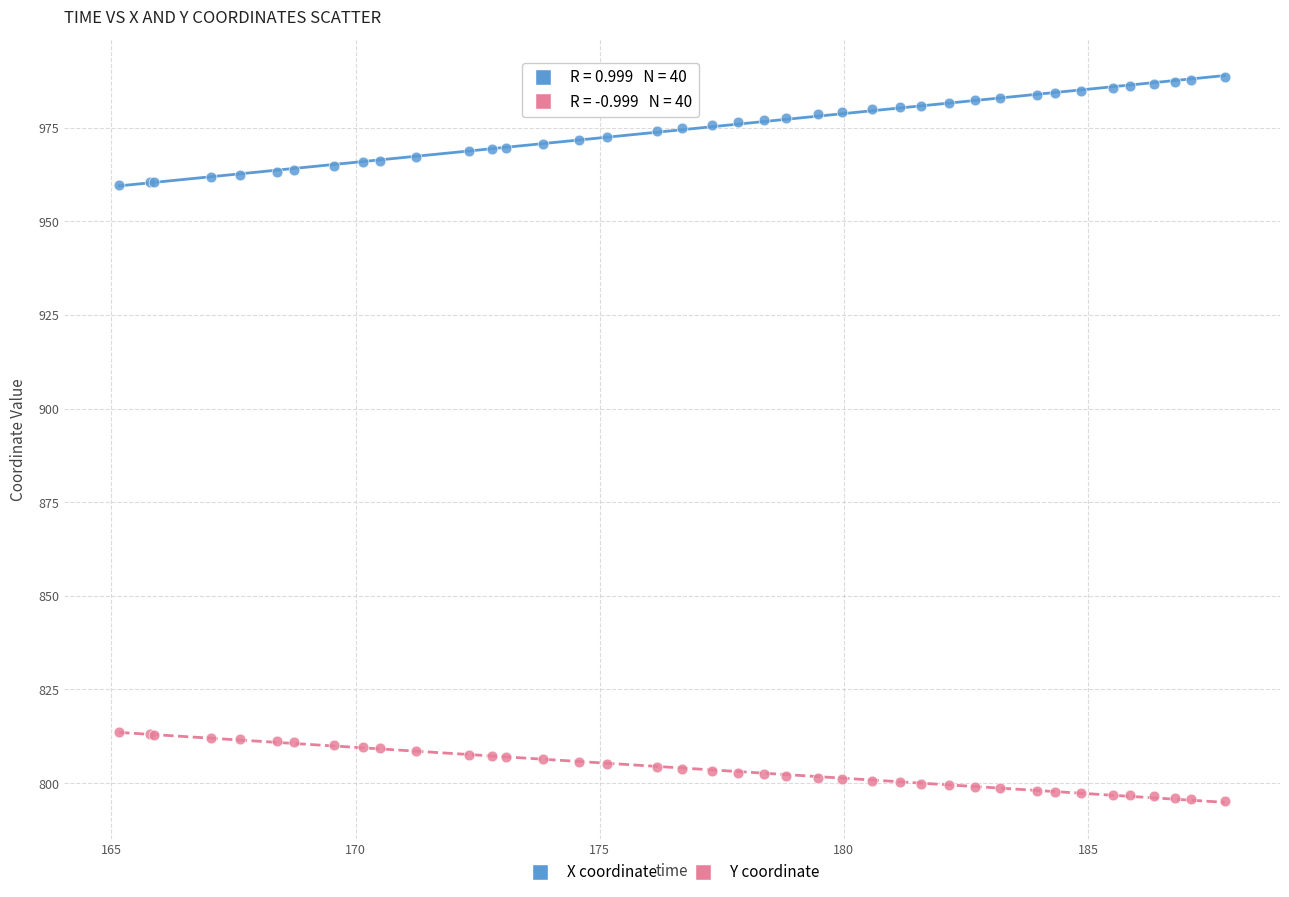

What is the X range (max minus min) for the scatter plot?

22.6